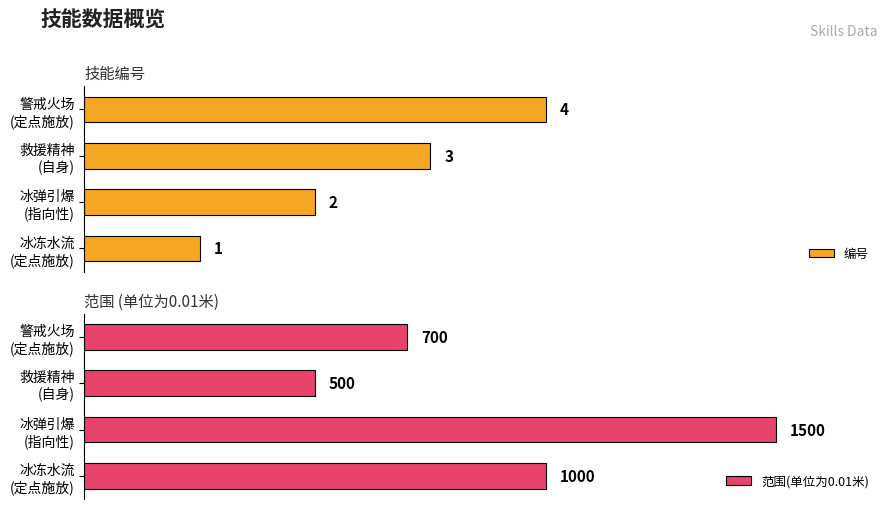

The 范围(单位为0.01米) series shows 500 at 救援精神 (自身). True or false?

True